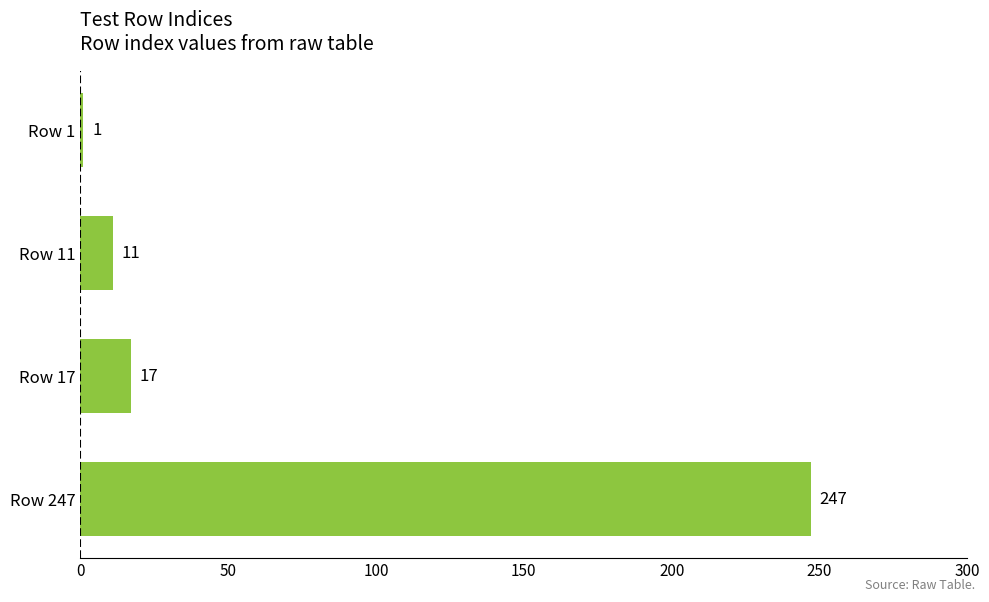

How many data points are less than 17?

2